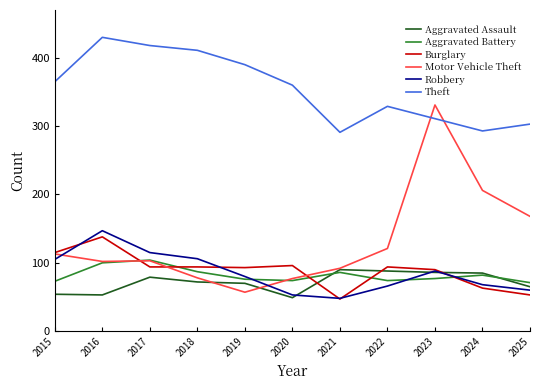

Which label corresponds to the largest value in the chart?

2016